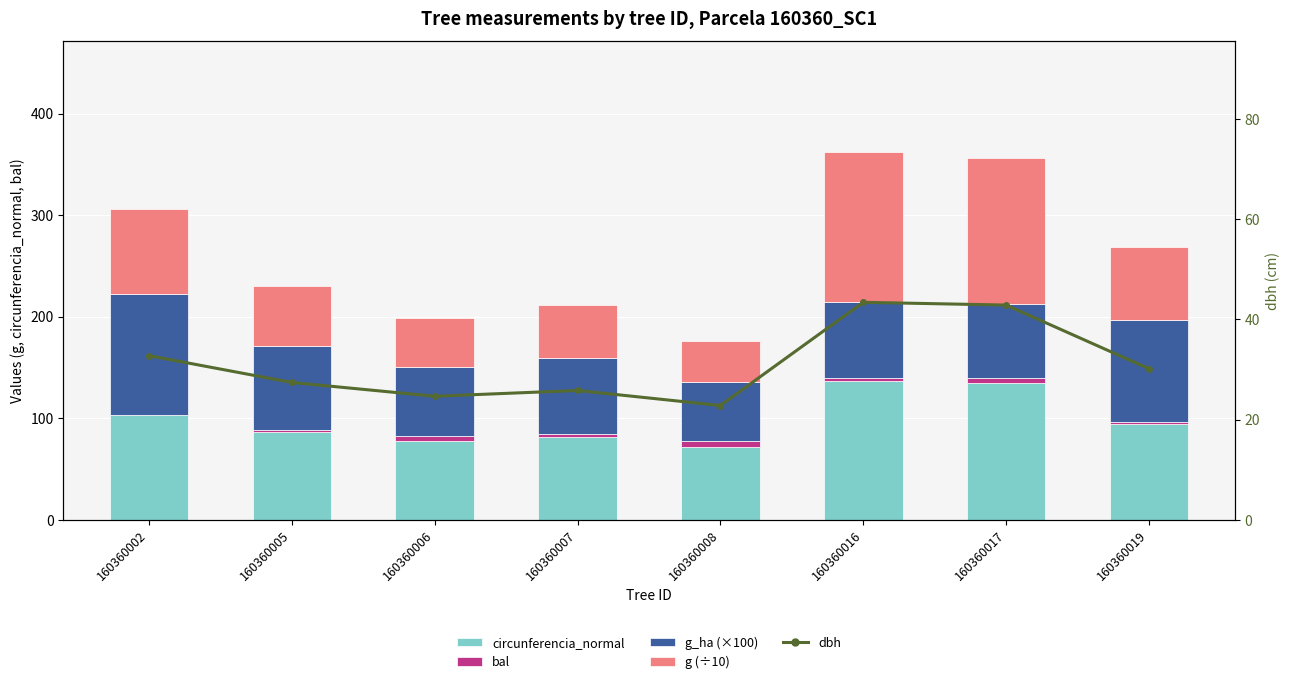

What is the difference between the highest and lowest values at 160360006?

72.2